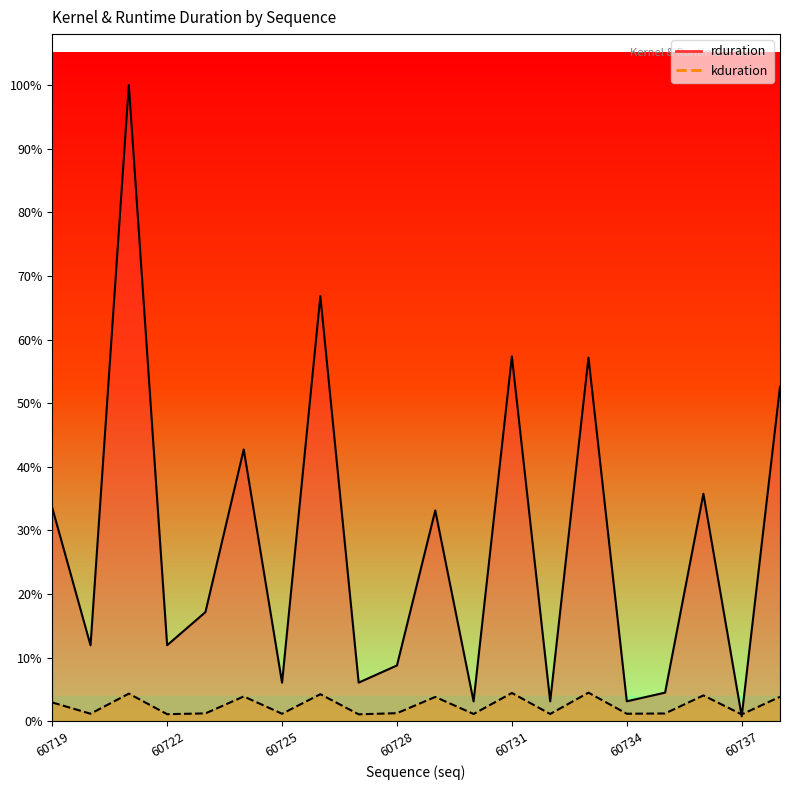

The value of kduration at 60720 is 12422. True or false?

True